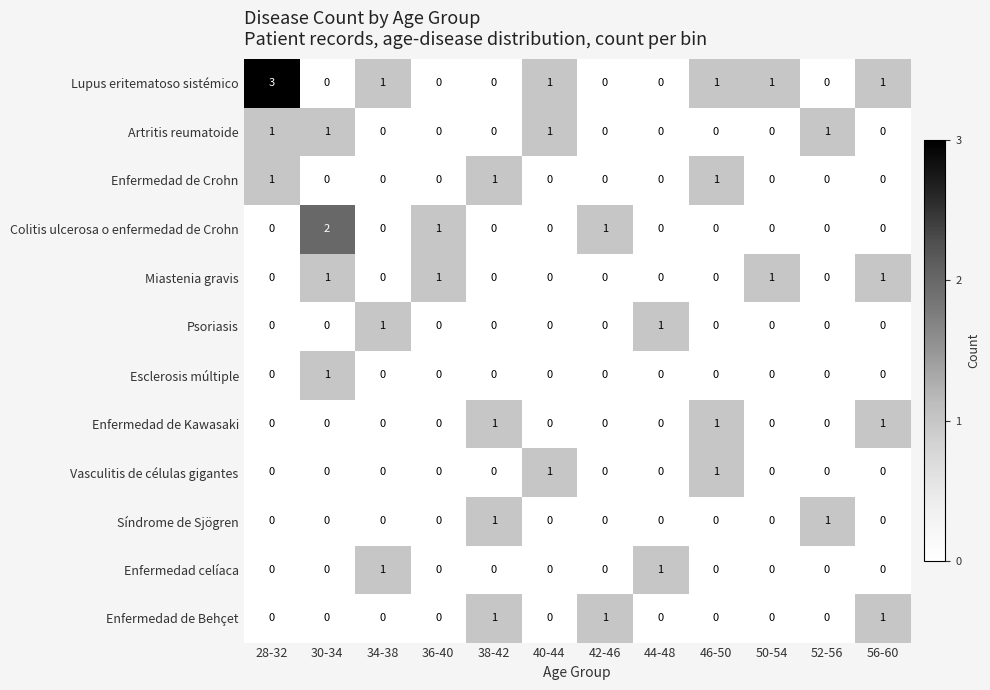

What is the difference between the highest and lowest values at 52-56?

1